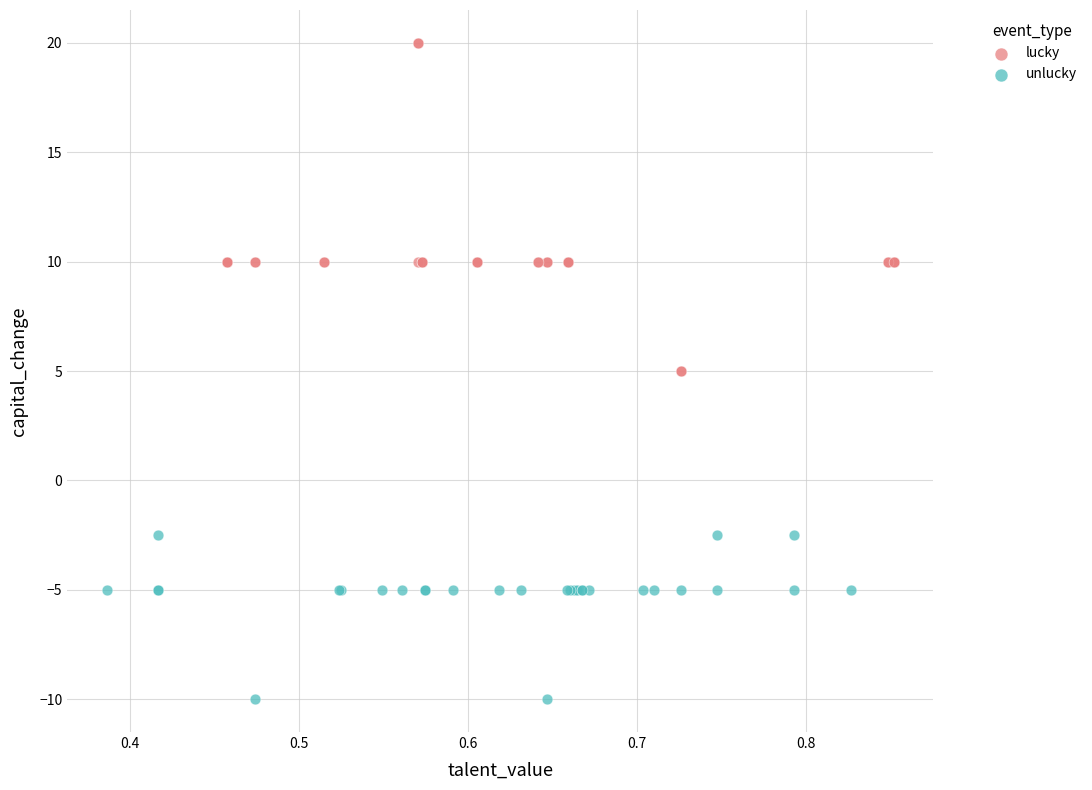

Which series reaches the maximum Y coordinate?

lucky